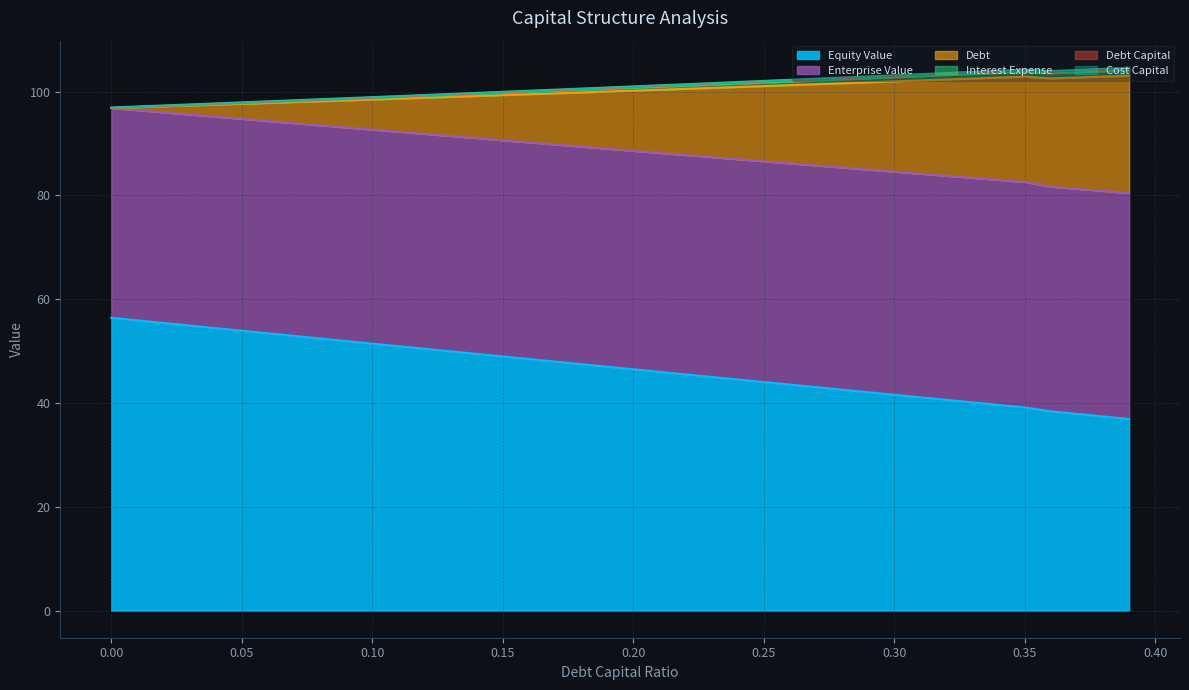

What is the highest value of the Equity Value series?

56.4